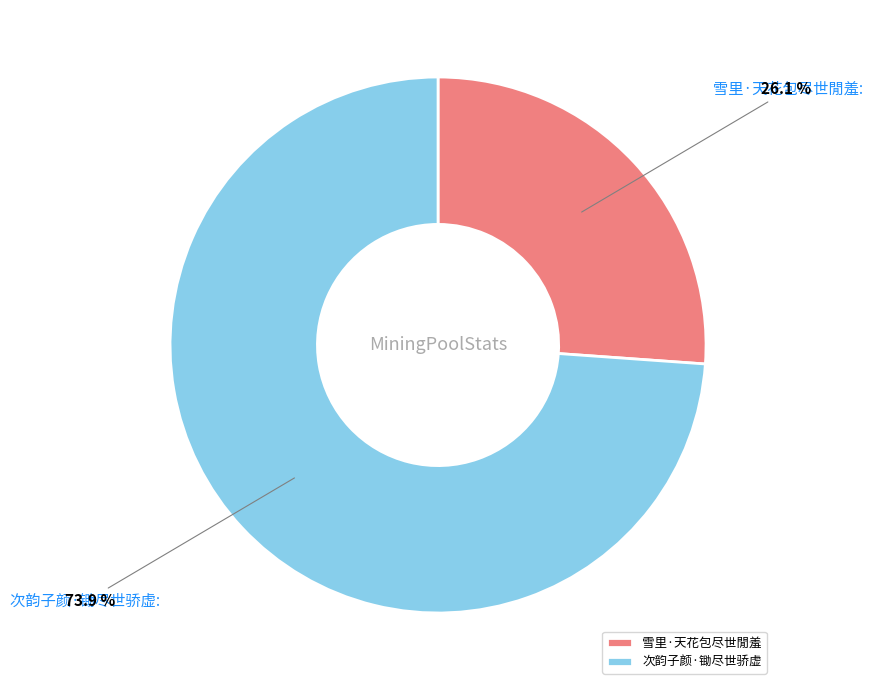

Count the number of slices in the pie.

2